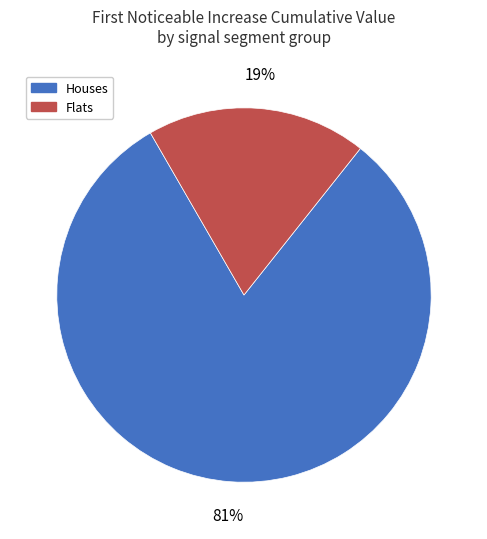

Is there a majority slice in this chart?

Yes